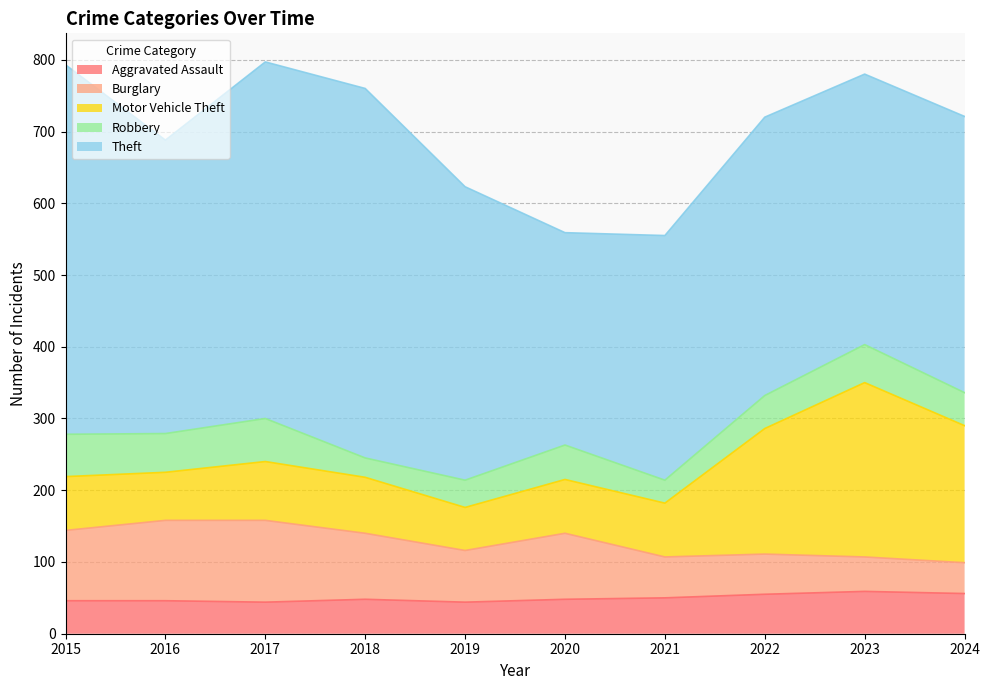

True or false: Theft and Burglary intersect in this chart.

False